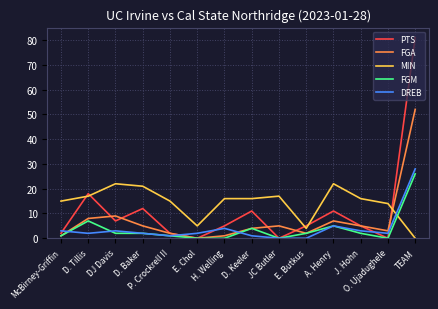

Does the chart have visible grid lines?

Yes